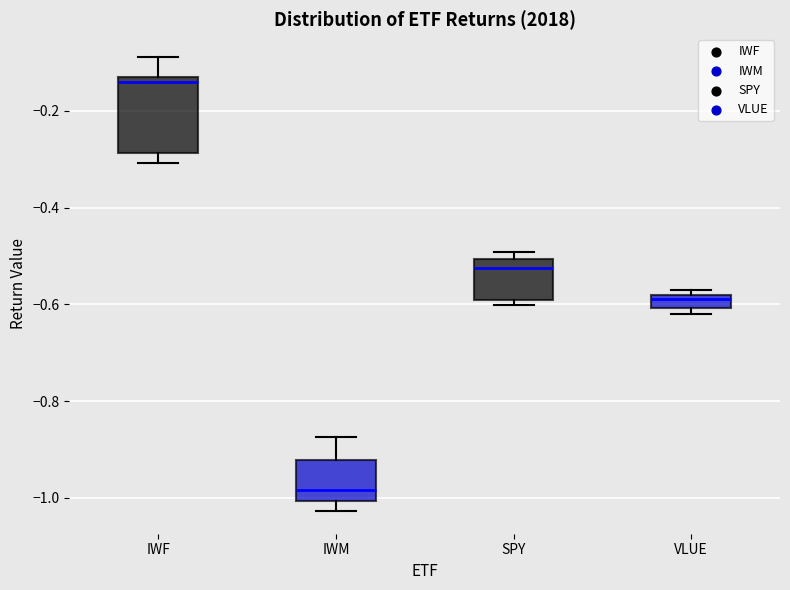

Where is the lower edge of the box for IWM on the y-axis? The values are not printed on the chart, so give them approximately, as read against the axis.

-1.00